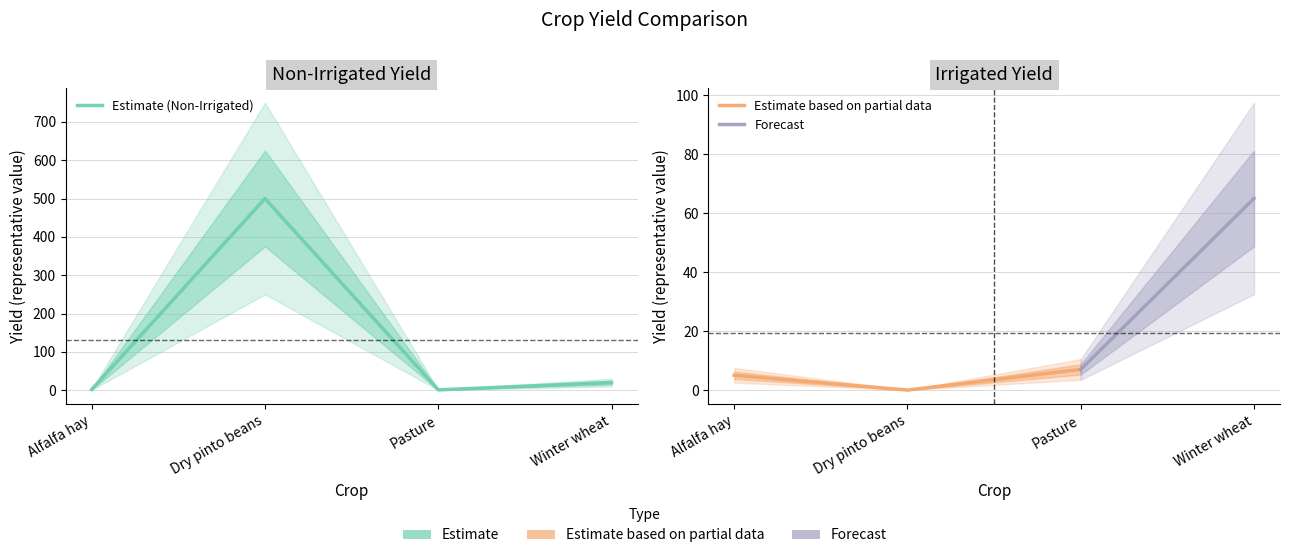

What is the change in value from Alfalfa hay to Dry pinto beans?

+498